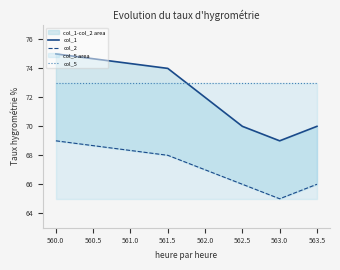

What is the sum of all col_5 values?

438